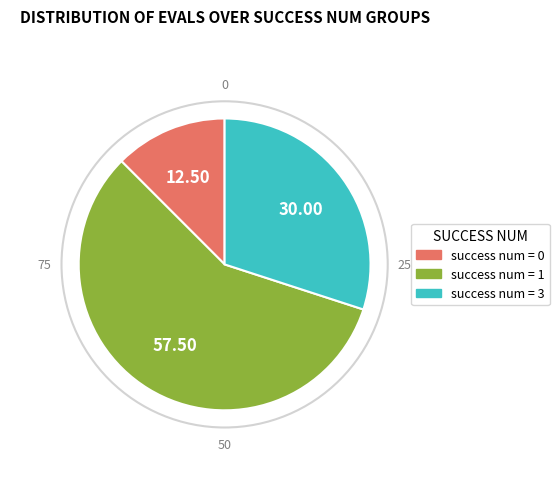

Combined, do success num = 3 and success num = 0 account for over 50%?

No